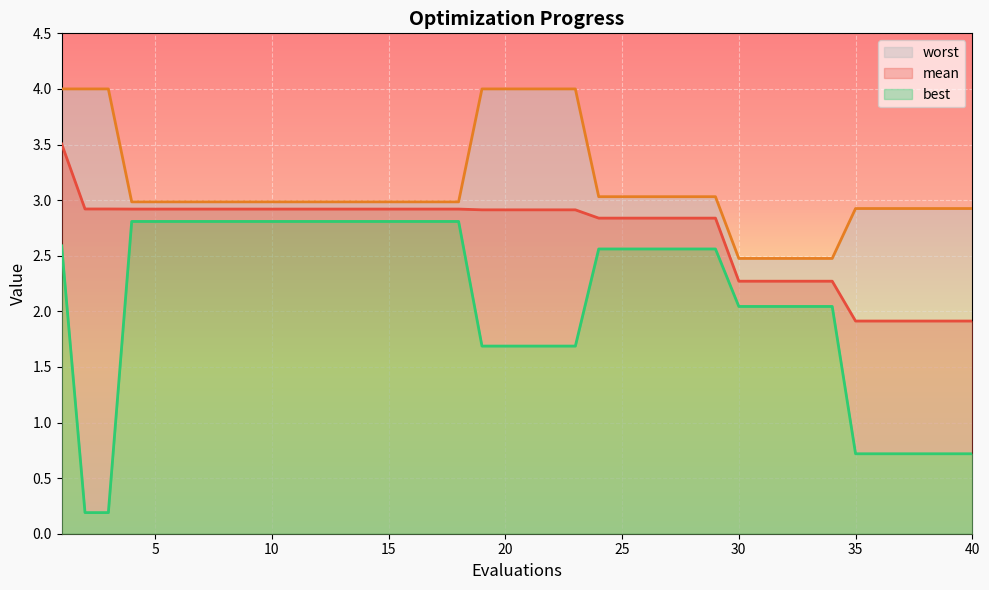

True or false: worst and mean intersect in this chart.

False